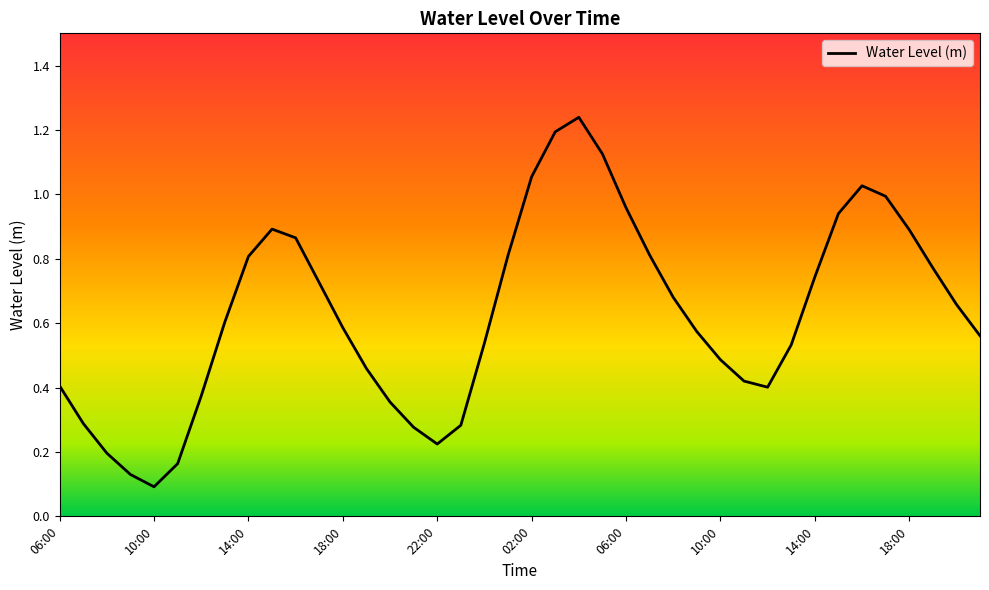

How many lines are shown in the chart?

1